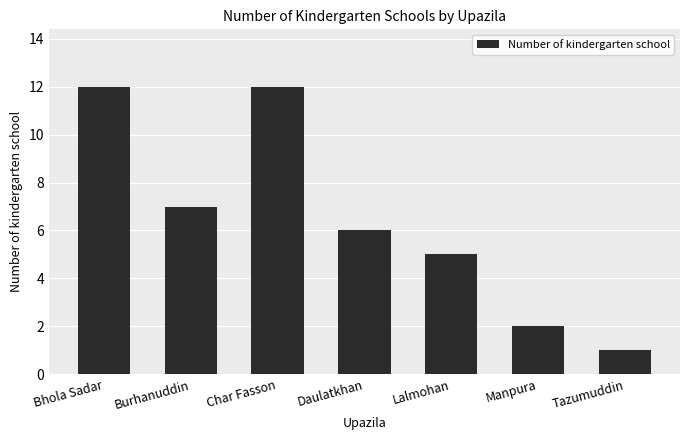

What is the difference between the maximum and minimum values?

11